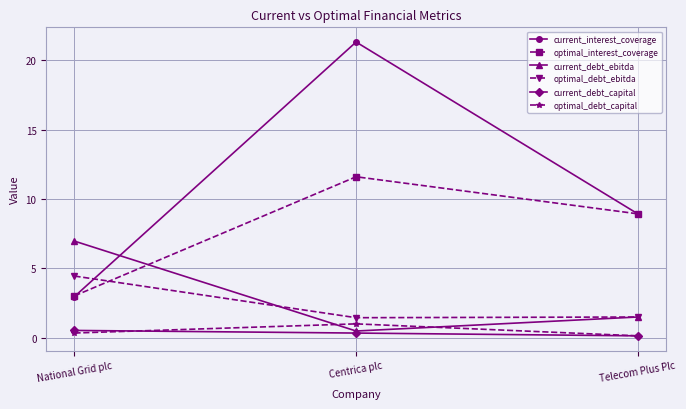

Is it true that optimal_debt_capital equals 0.3 at National Grid plc?

True